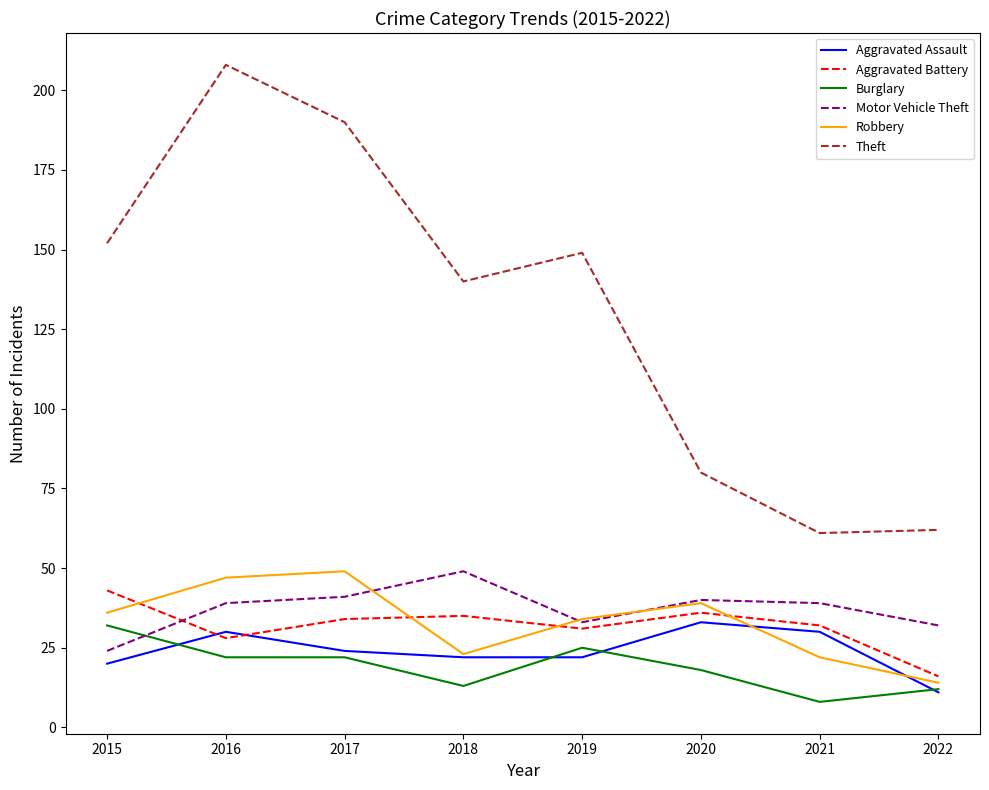

What is the sum of the Aggravated Battery values at 2016 and 2022?

44